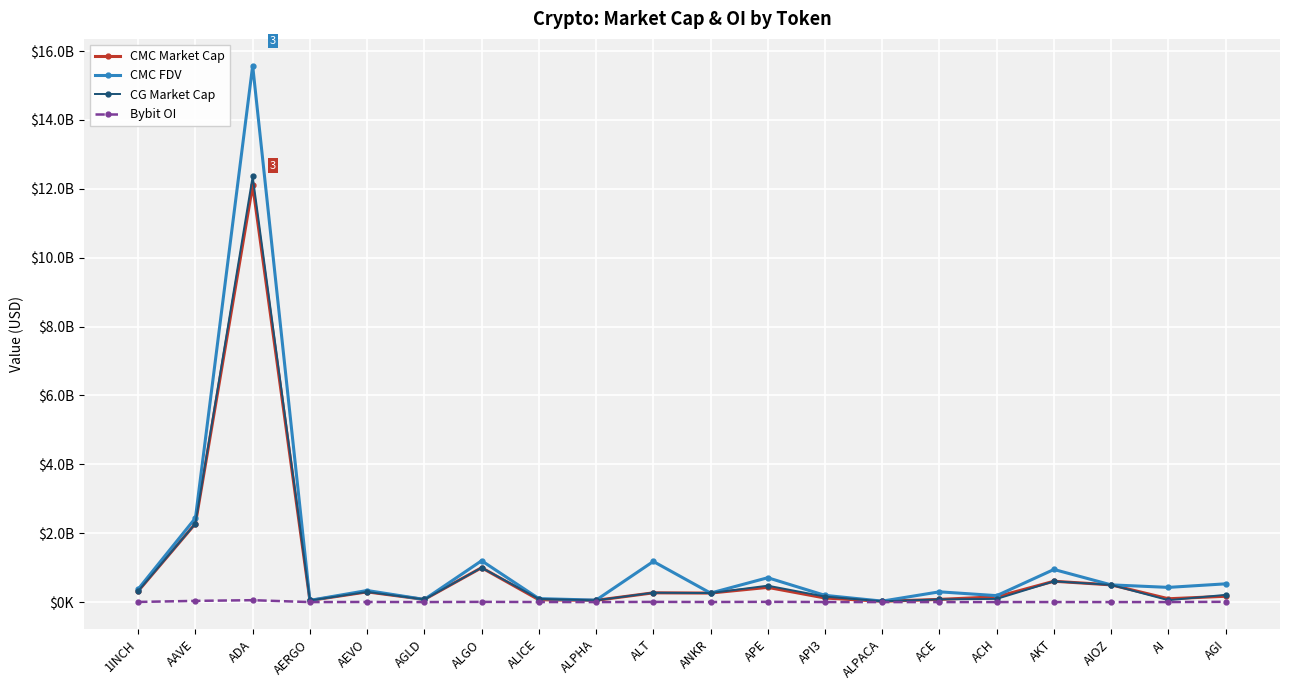

What is the total value across all series at ALICE?

267911851